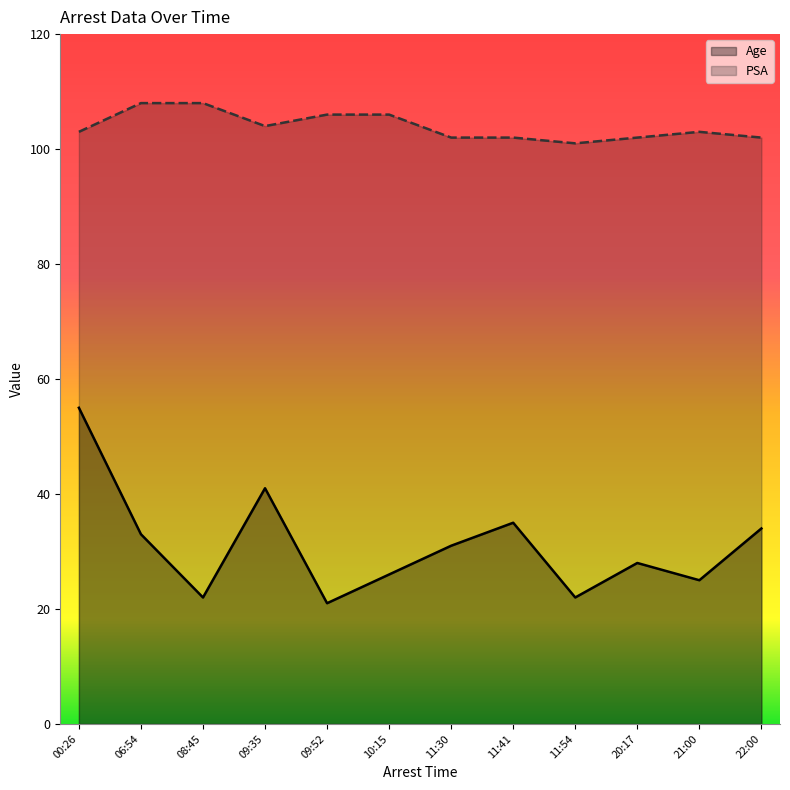

True or false: PSA and Age cross at least once.

False